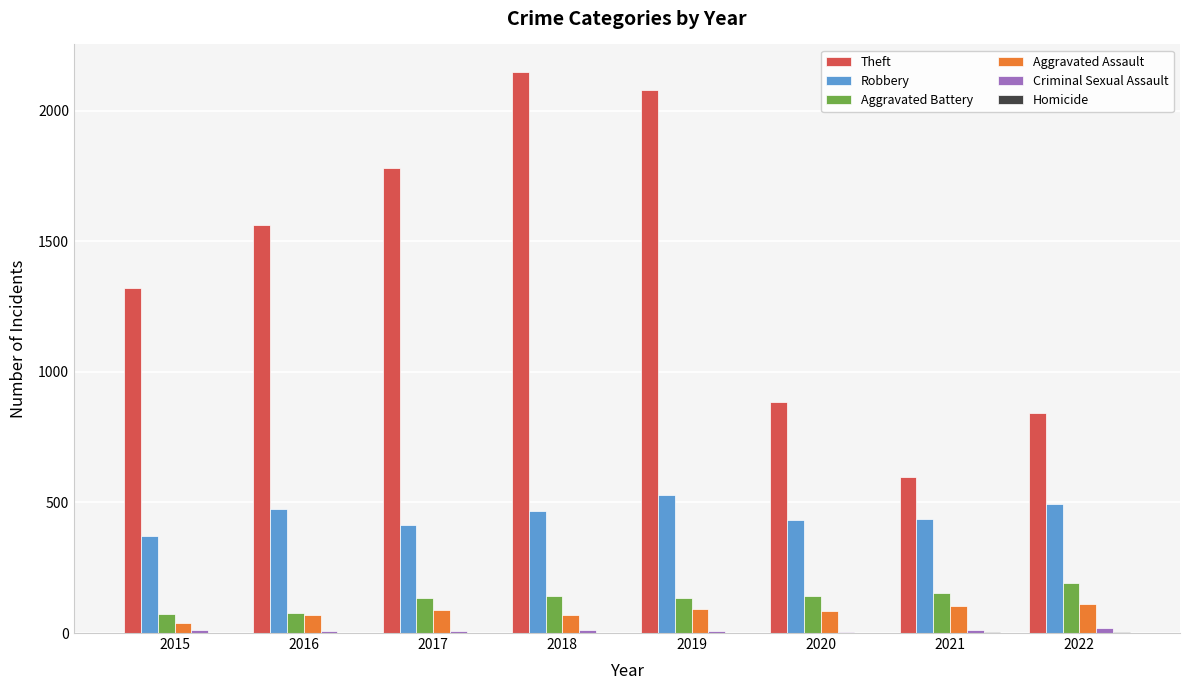

Which series changed the most between 2019 and 2020?

Theft